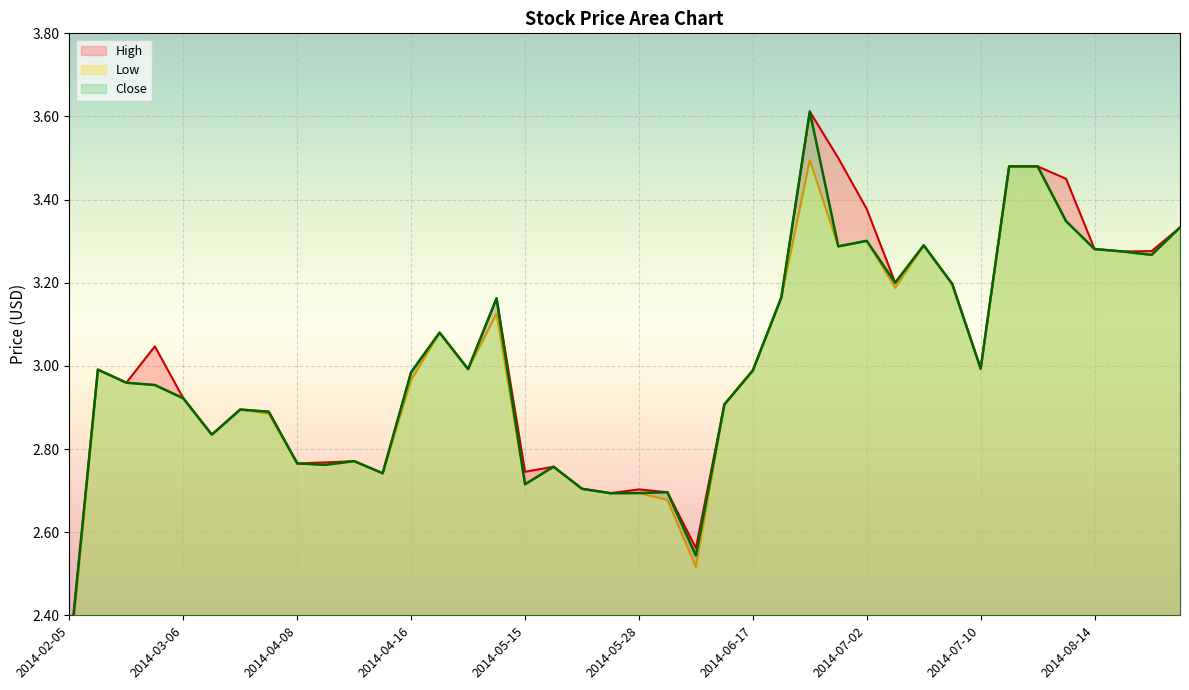

What is the label of the 21st point from the right?

2014-05-27